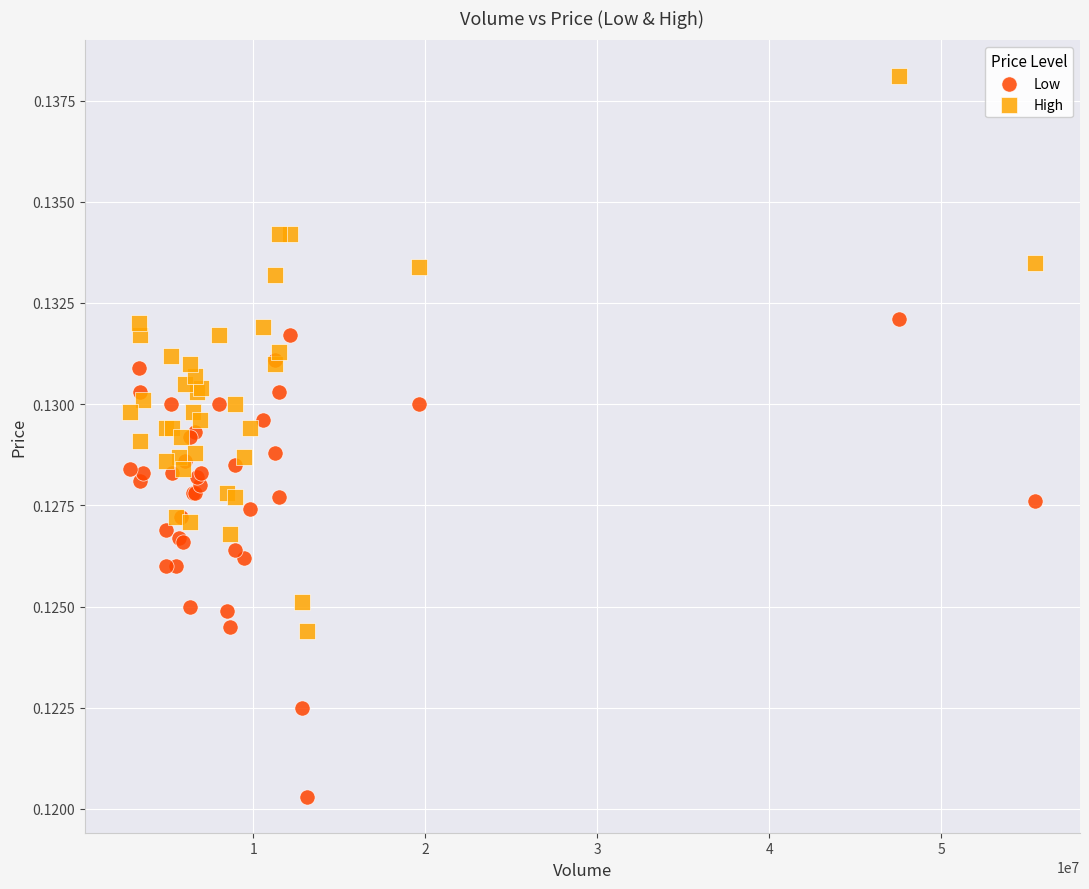

Which series contains the lowest Y value?

Low